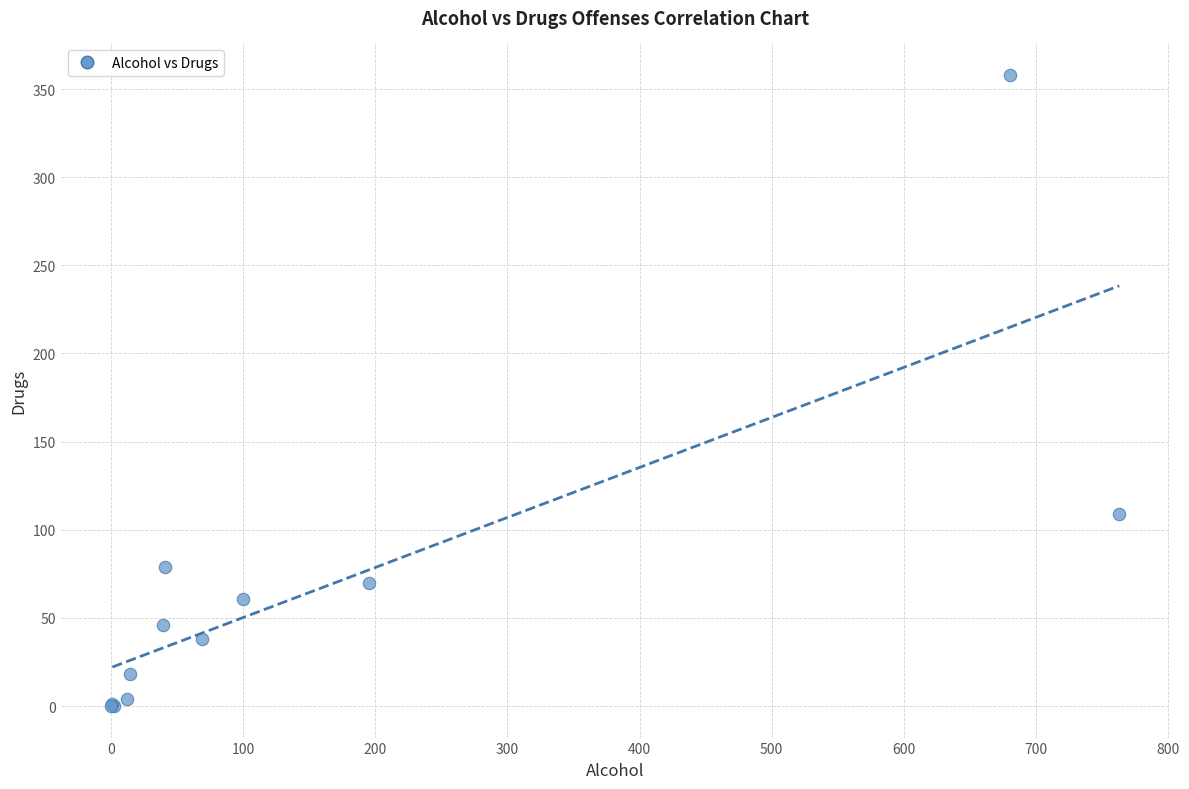

What Y value in the scatter plot is closest to 179?

109